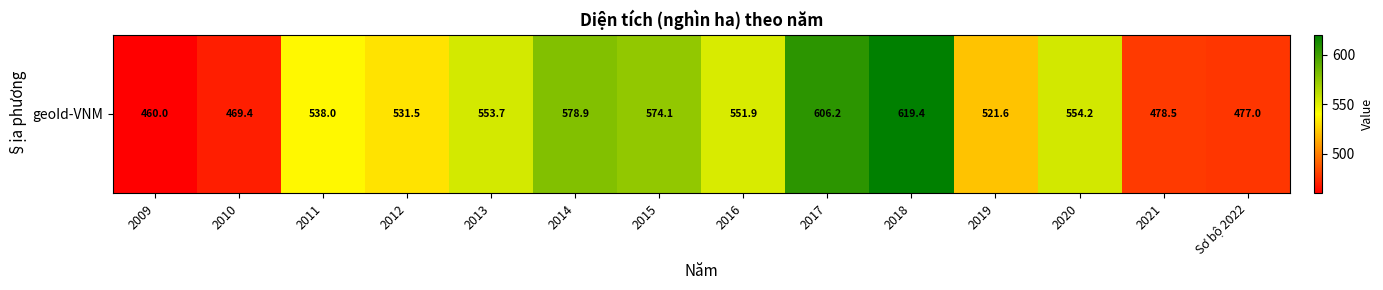

What is the difference between the maximum and minimum values?

159.4